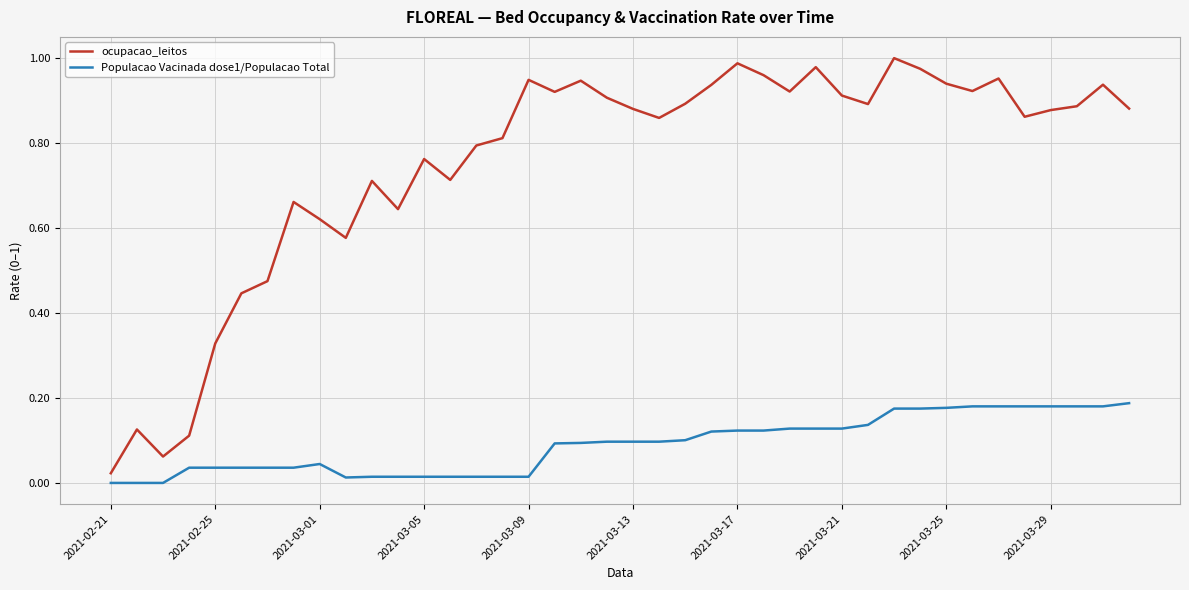

Which series has the widest spread of values?

ocupacao_leitos